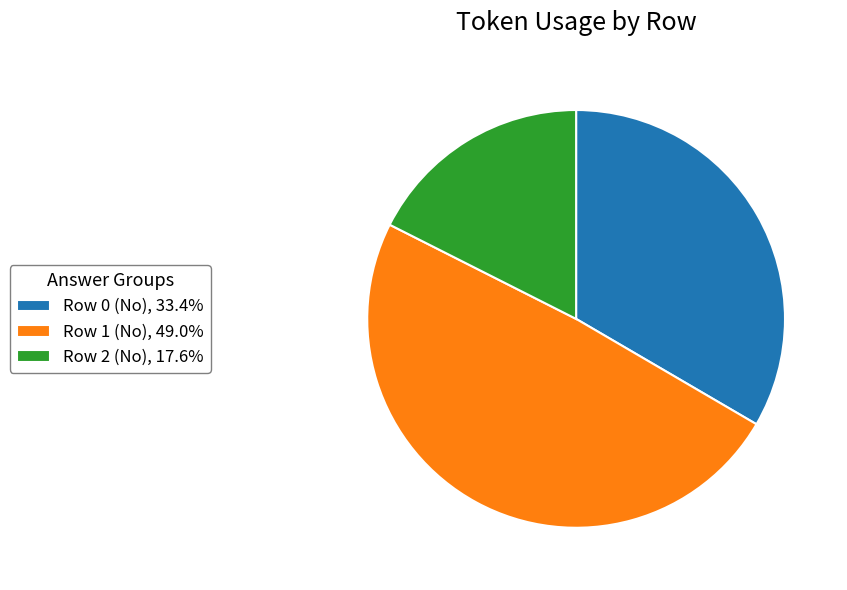

Approximately how many times larger is the value at Row 0 (No), 33.4% compared to Row 1 (No), 49.0%?

0.7